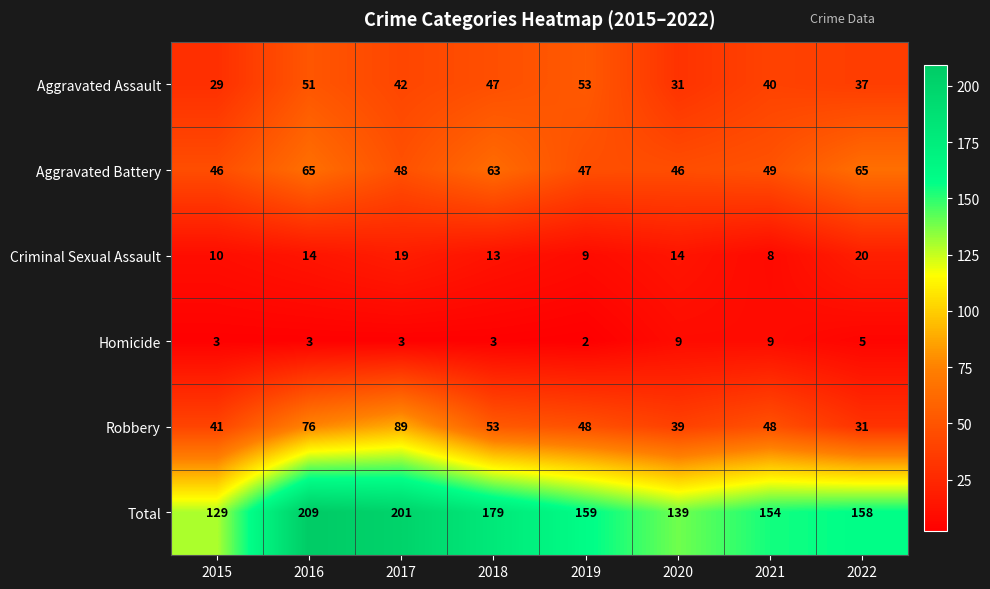

Which label corresponds to the largest value in the chart?

2016